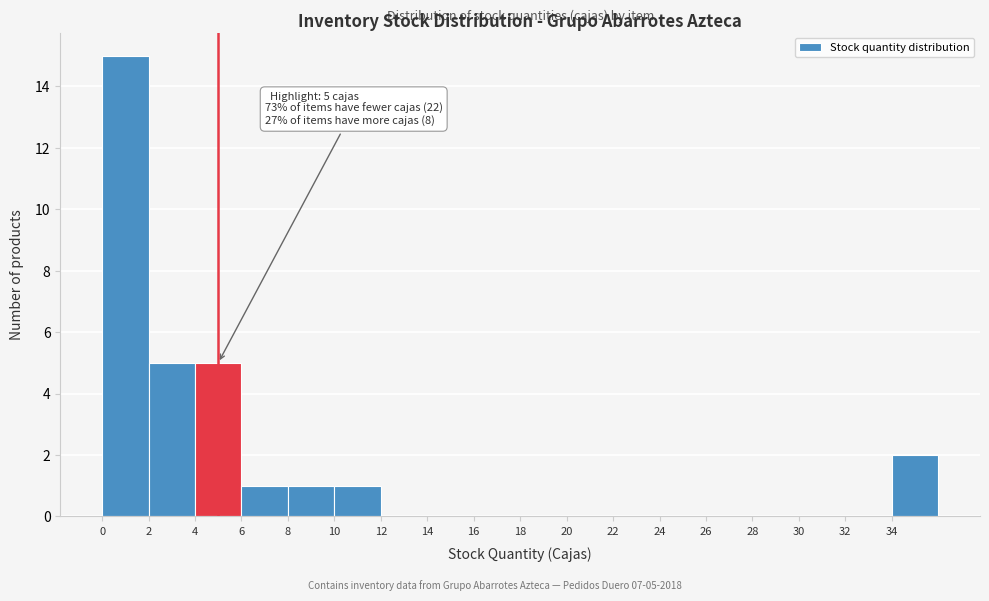

Over which range of the x-axis is the bar tallest?

0 to 2